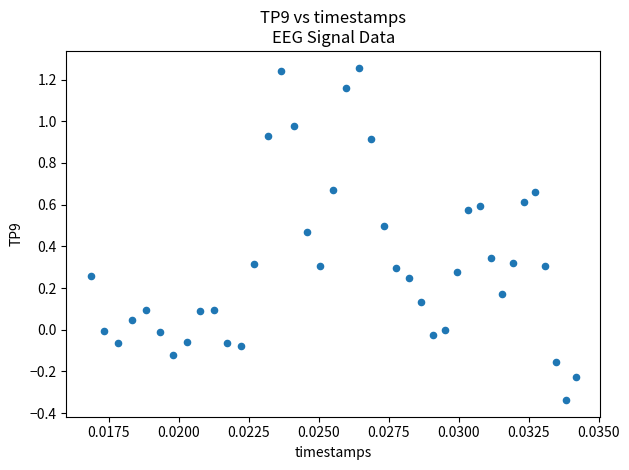

What is the range of Y values (max minus min)?

1.6